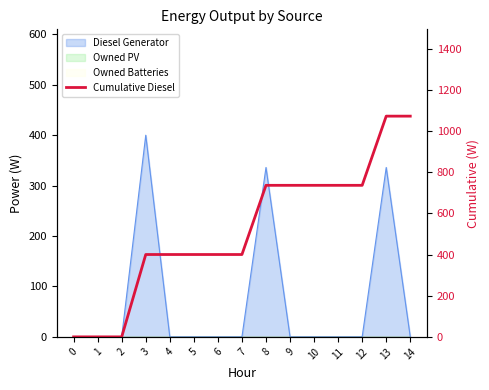

True or false: the data shows 1072 at 14.

True